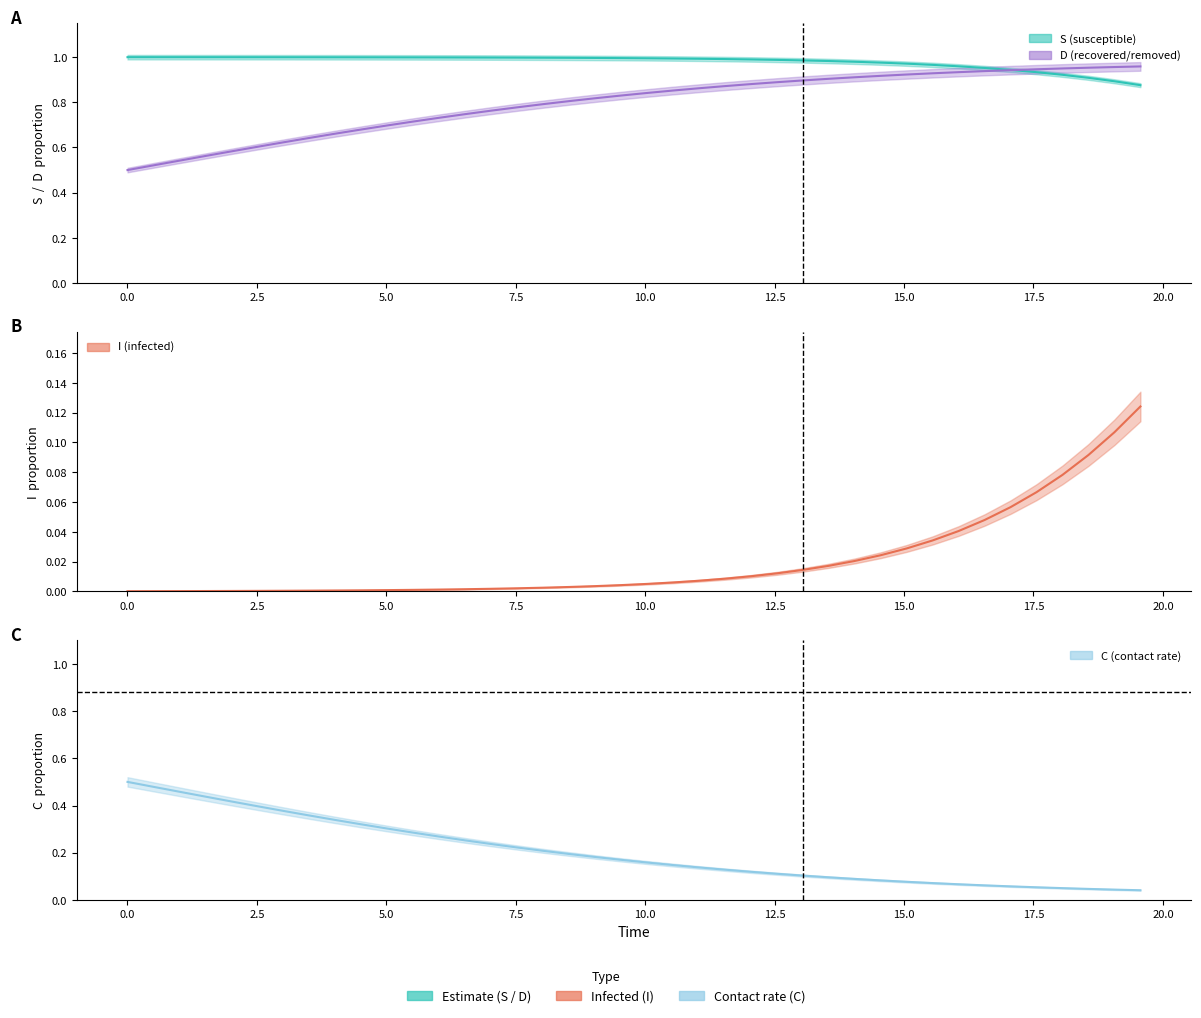

Is it true that D equals 0.2 at I?

False